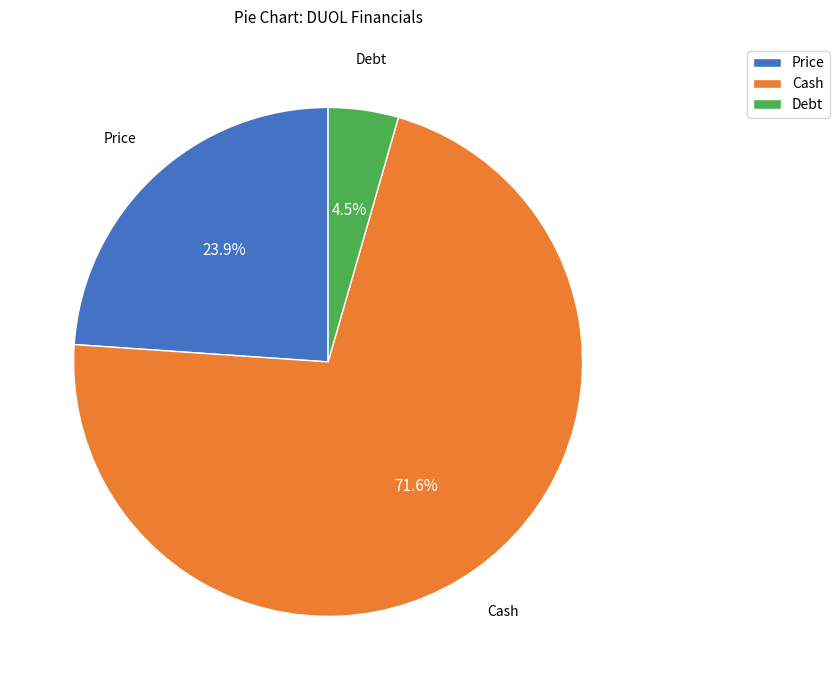

To the nearest percent, what portion does Price represent?

24%